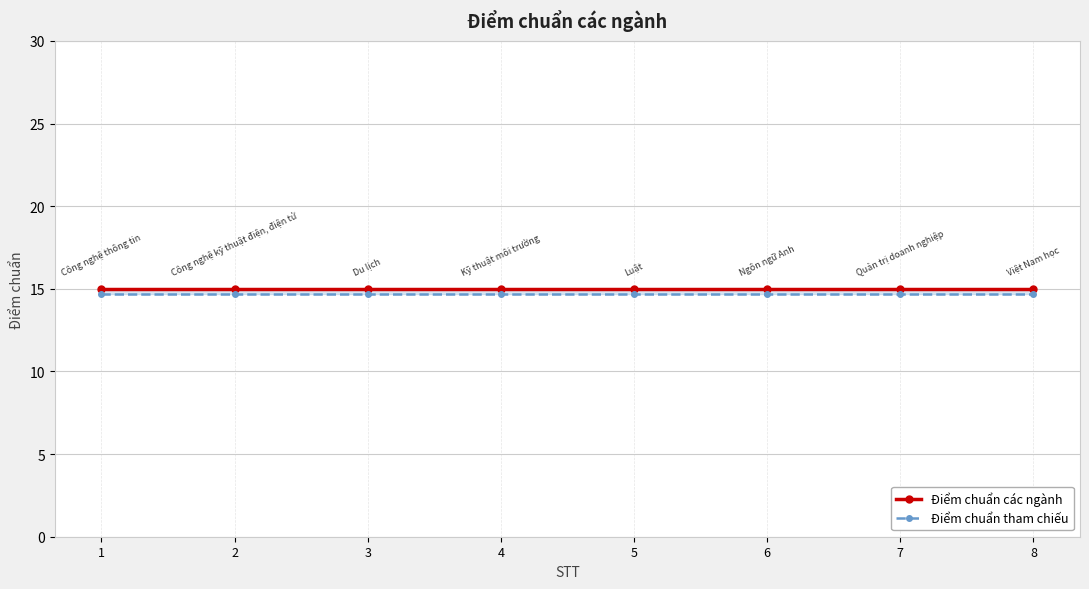

The Điểm chuẩn tham chiếu series shows 5.6 at 5. True or false?

False